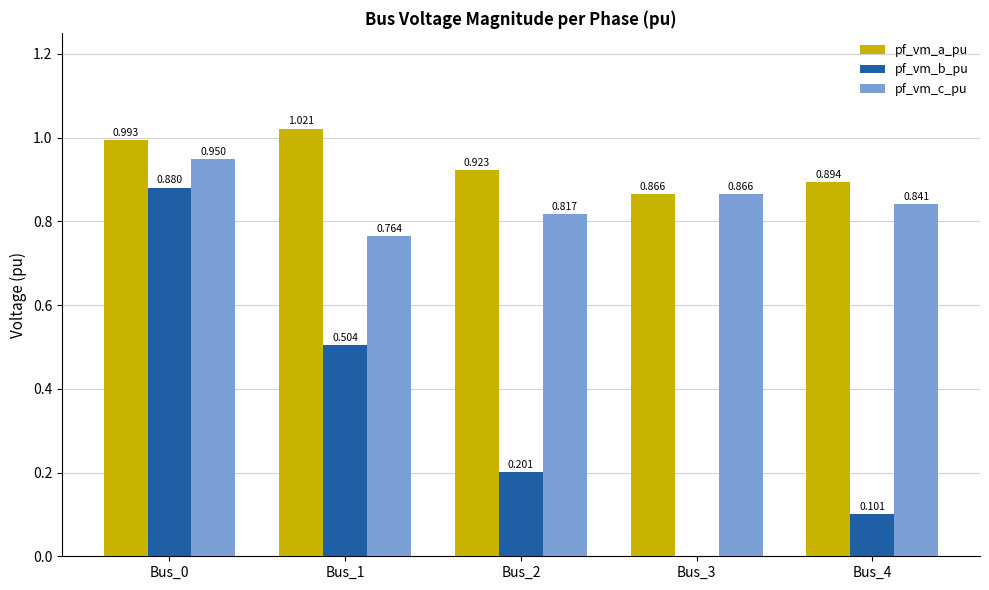

How many values in the pf_vm_b_pu series exceed 0?

4